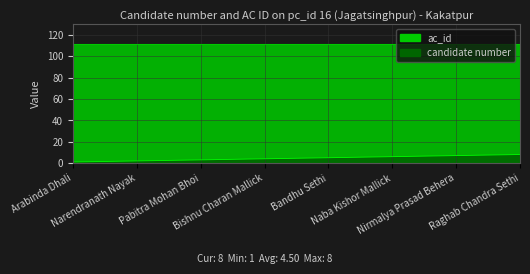

Where is the data nearest to the value 4?

Bishnu Charan Mallick